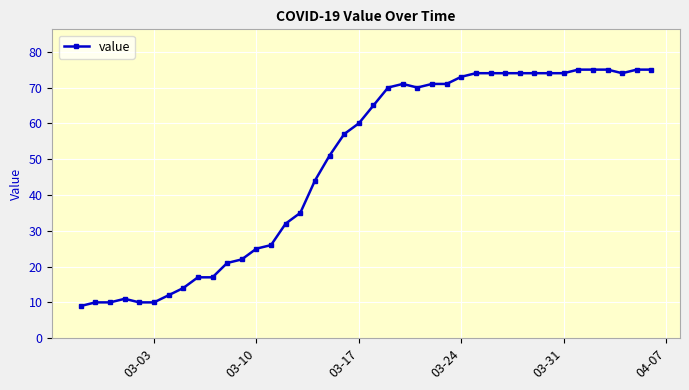

True or false: the data has more than 0 interior local peaks.

True